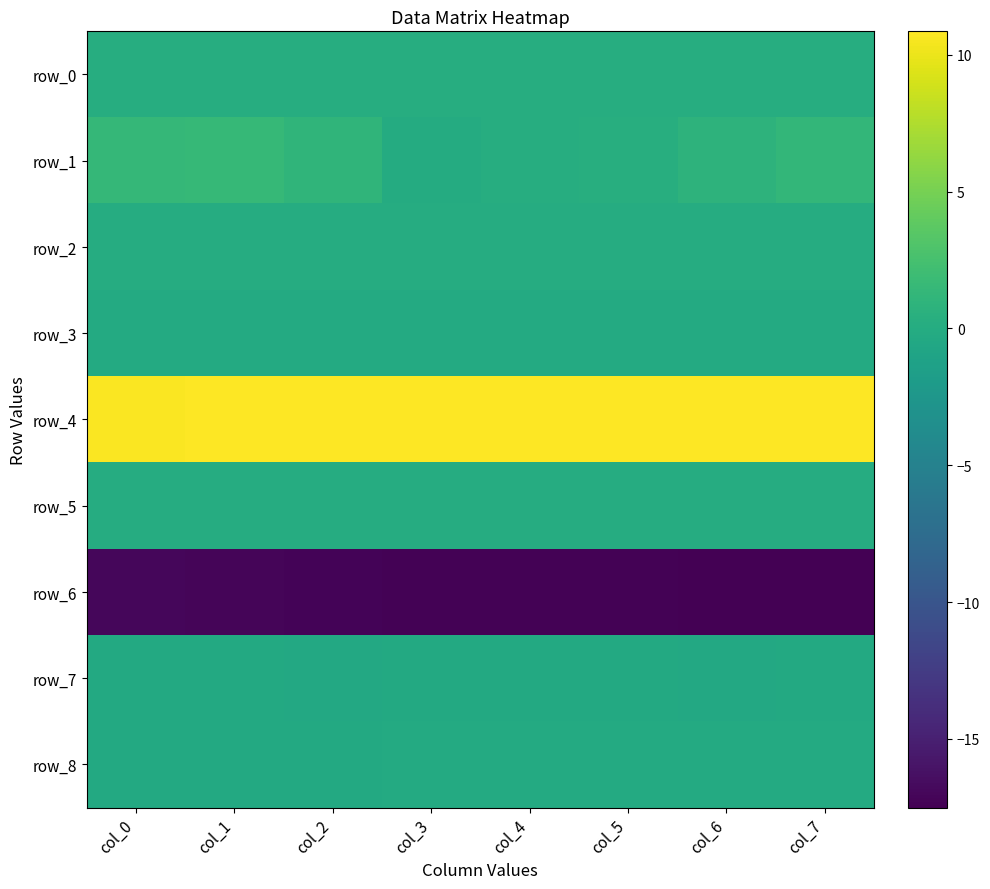

At col_4, list the series in order from largest to smallest.

row_4, row_1, row_0, row_2, row_5, row_8, row_3, row_7, row_6